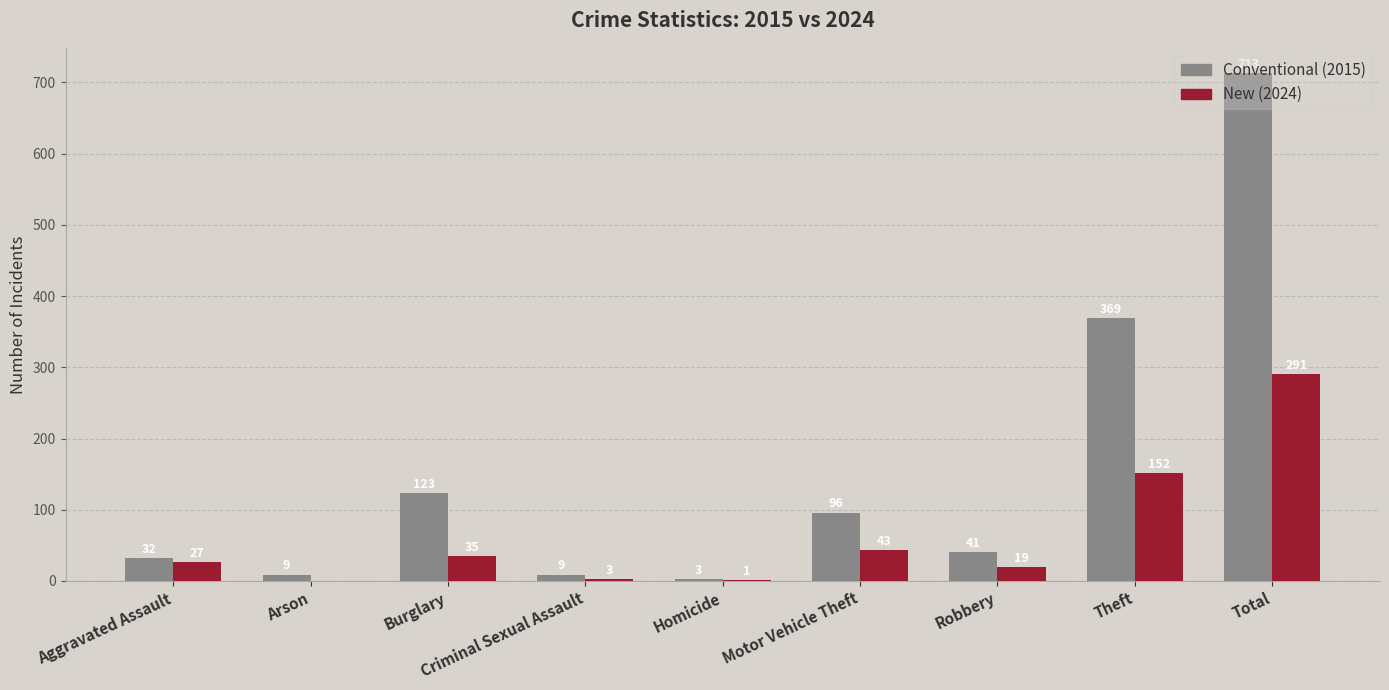

How many distinct data groups are displayed?

2